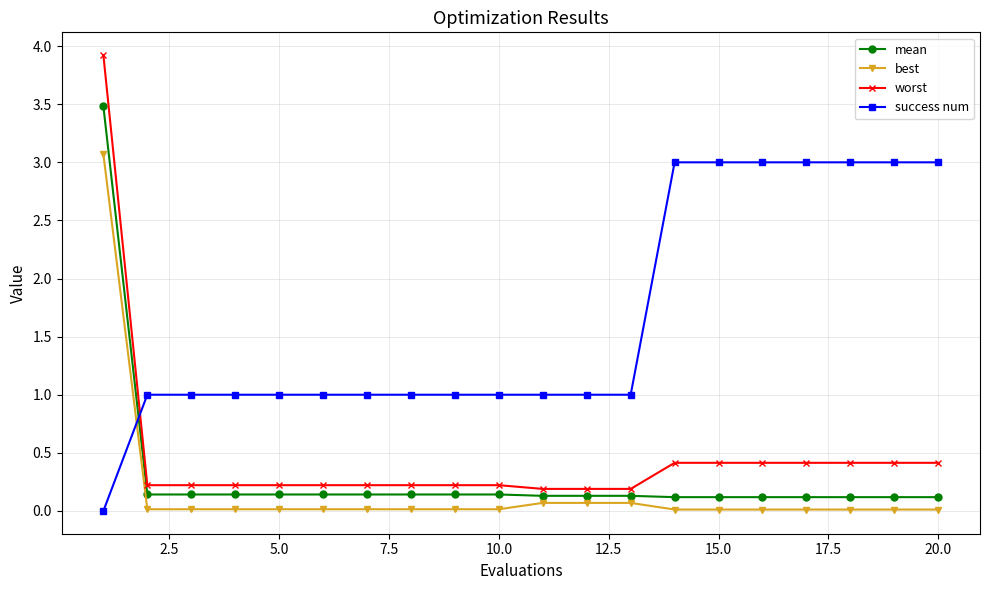

List the series in order of their peak value, lowest first.

success num, best, mean, worst